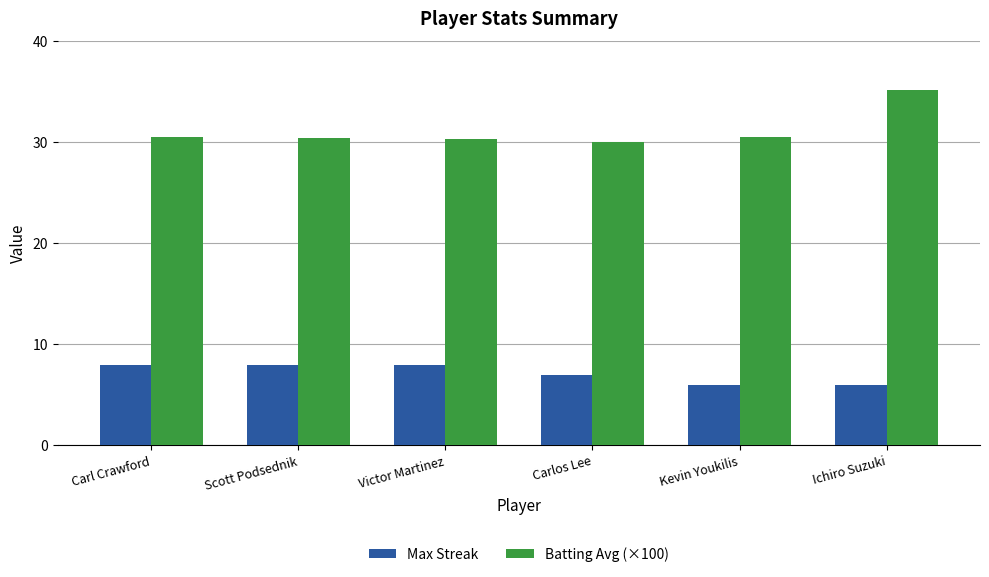

Rank the series by their maximum value, from highest to lowest.

Batting Avg (×100), Max Streak